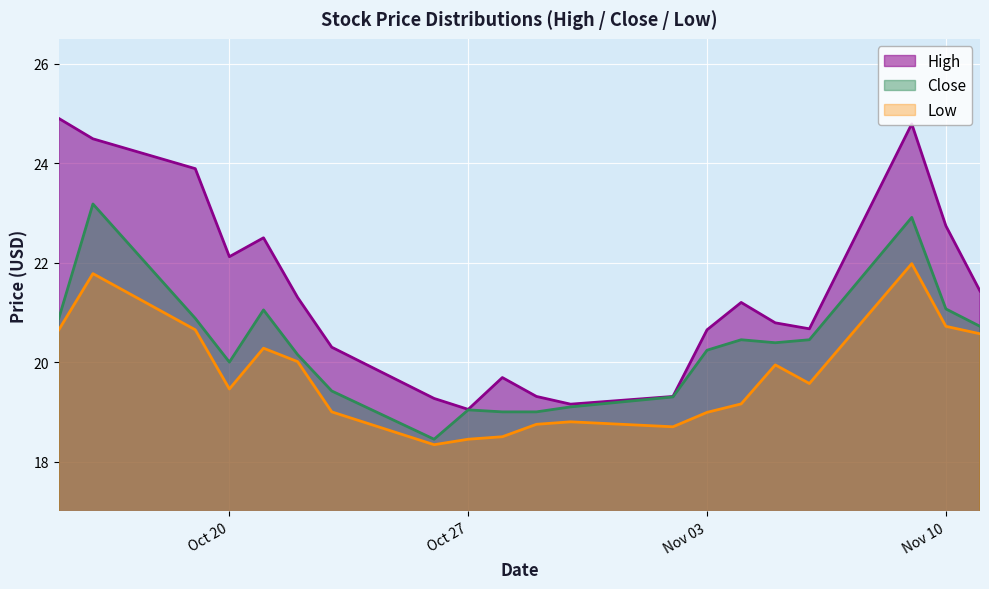

What are all the series names shown in the legend?

High, Close, Low